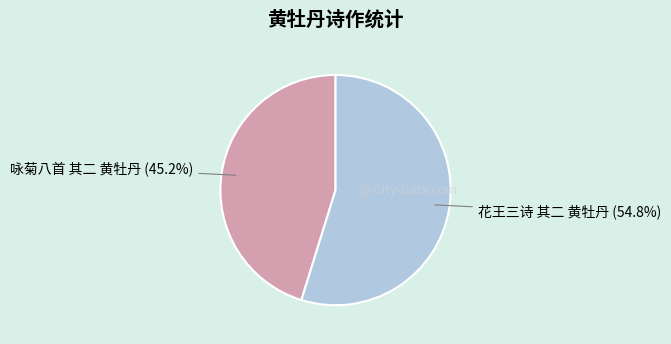

The 咏菊八首 其二 黄牡丹 slice represents 45% of the pie. True or false?

True